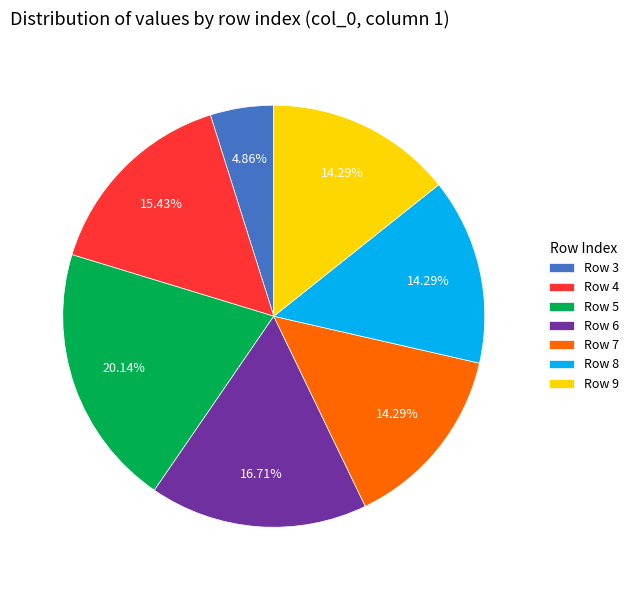

Does Row 4 represent more than half of the total?

No